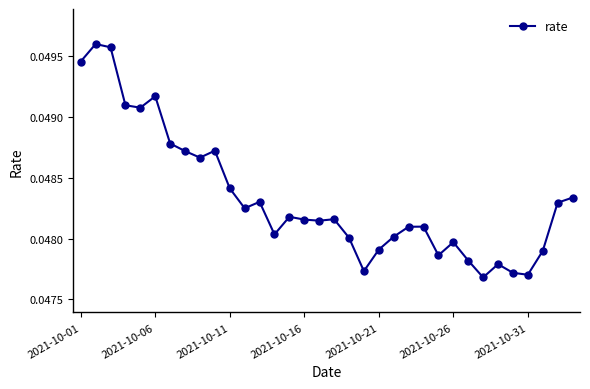

How many lines are shown in the chart?

1